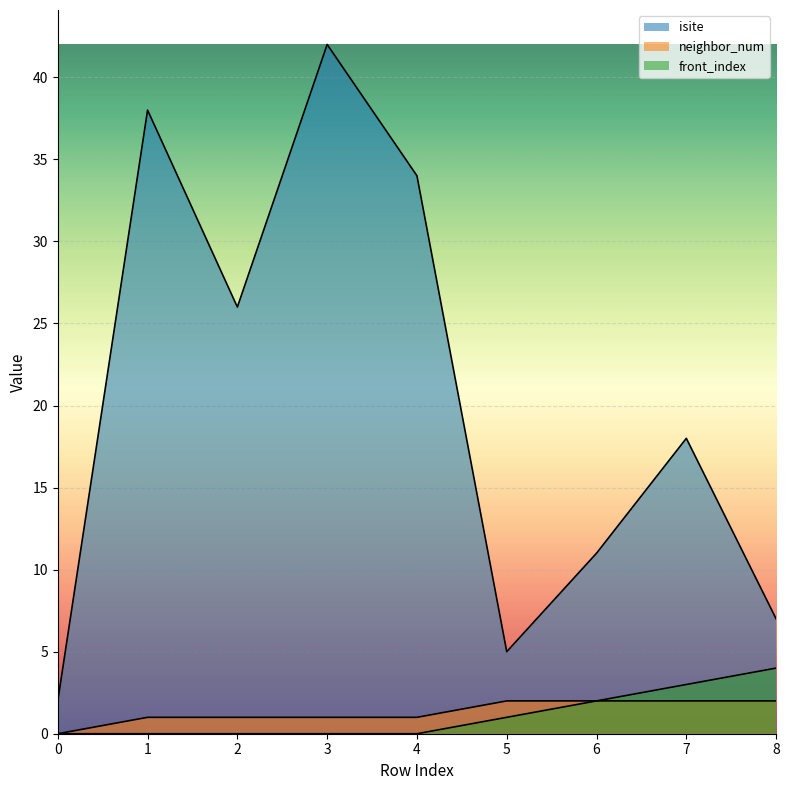

What is the value of the neighbor_num point at the 3rd from the left?

1